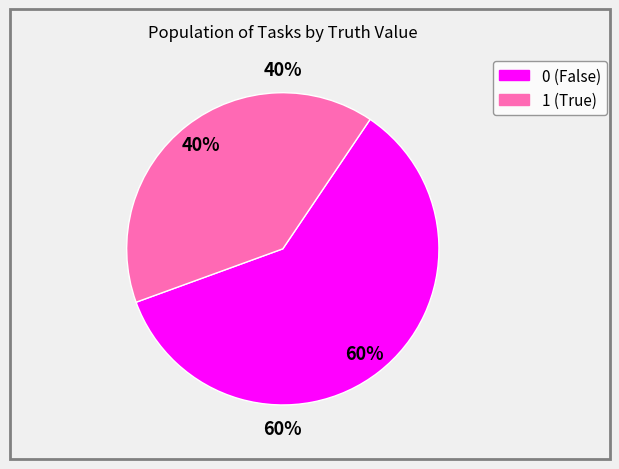

To the nearest percent, what portion does 1 represent?

40%